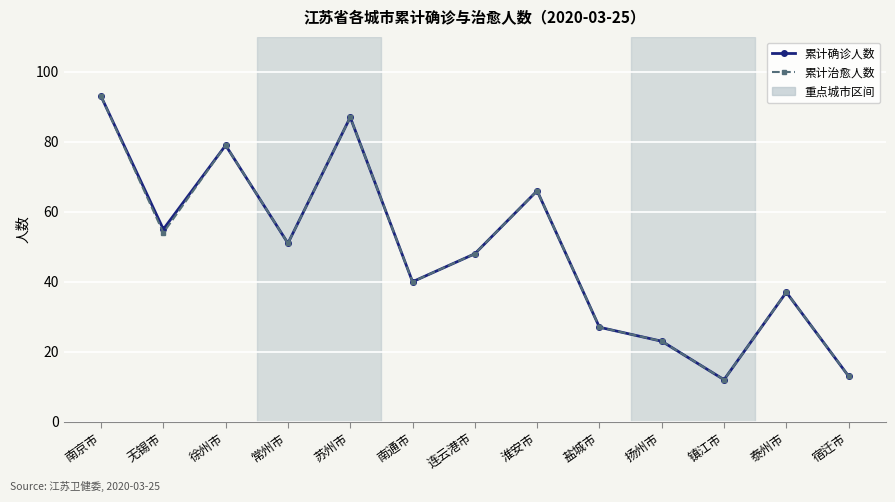

At which category does 累计确诊人数 reach its first local valley?

无锡市